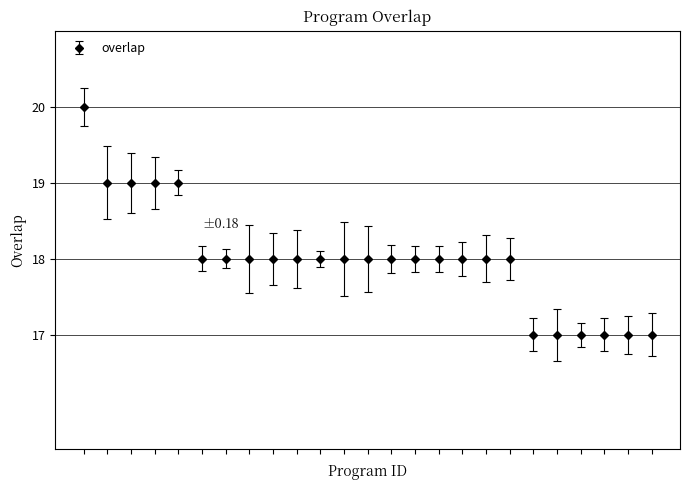

What is the difference between the maximum and minimum values?

3